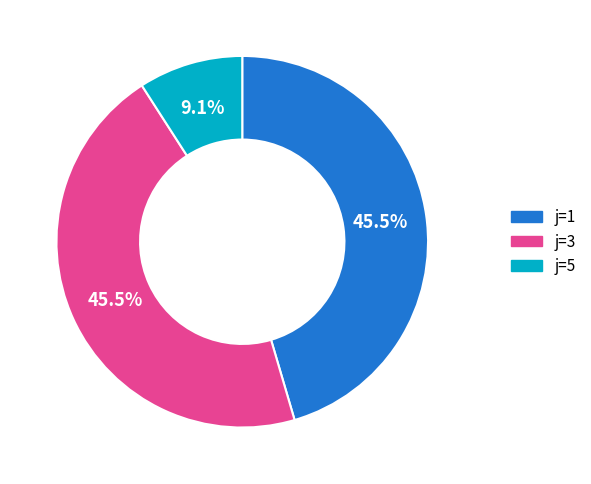

How many slices are in this pie chart?

3